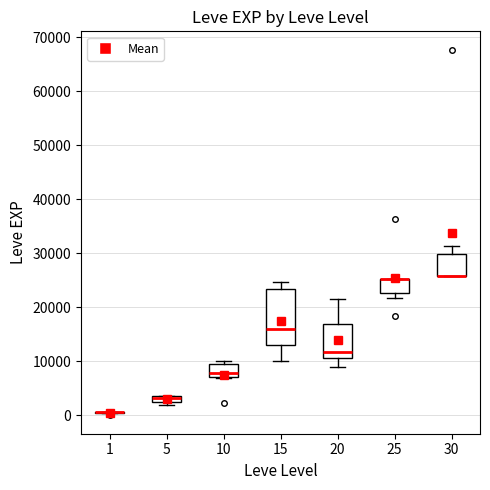

Where is the lower edge of the box at x = 15 on the y-axis? The values are not printed on the chart, so give them approximately, as read against the axis.

13000